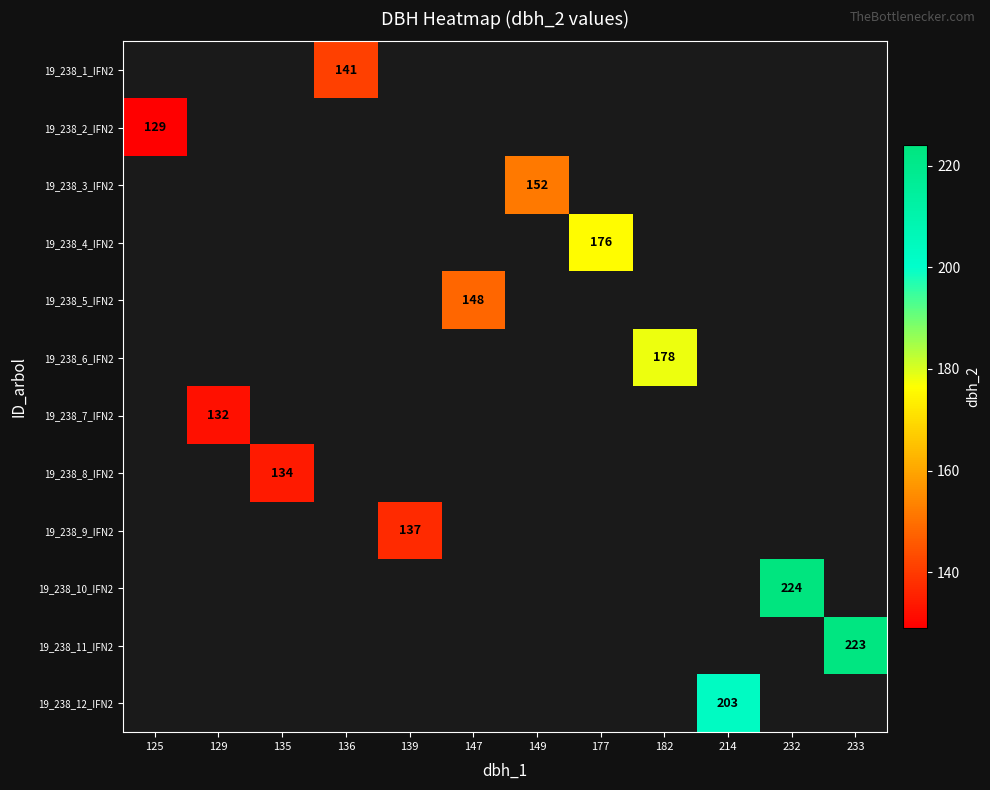

The value of 19_238_7_IFN2 at 129 is 178. True or false?

False